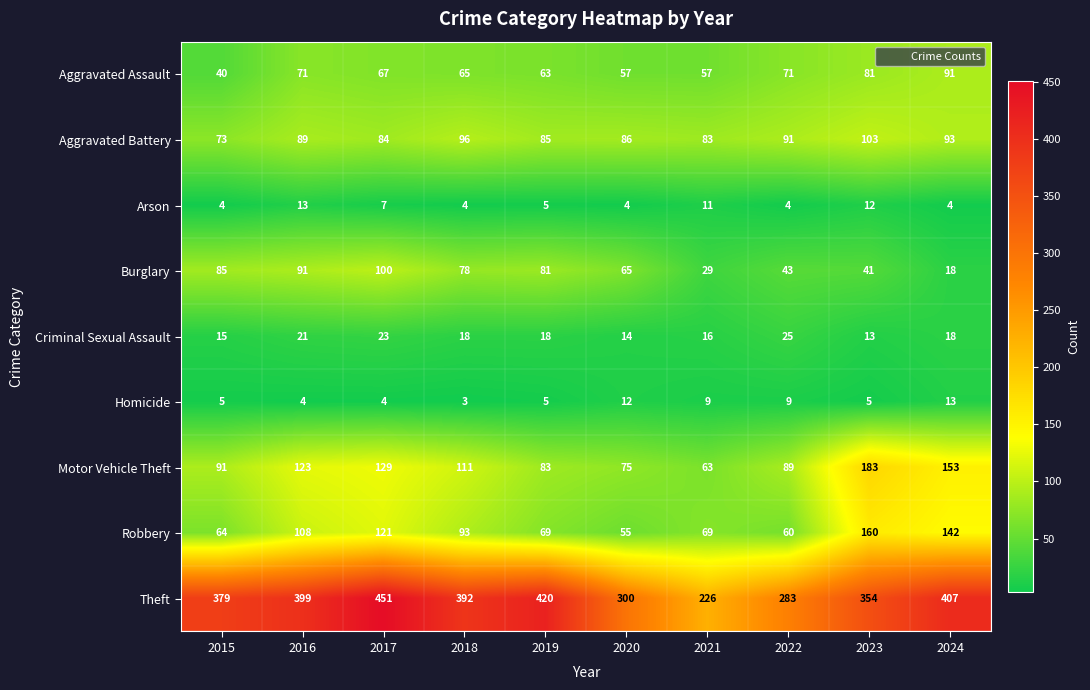

At which category does the chart reach its minimum across all series?

2018